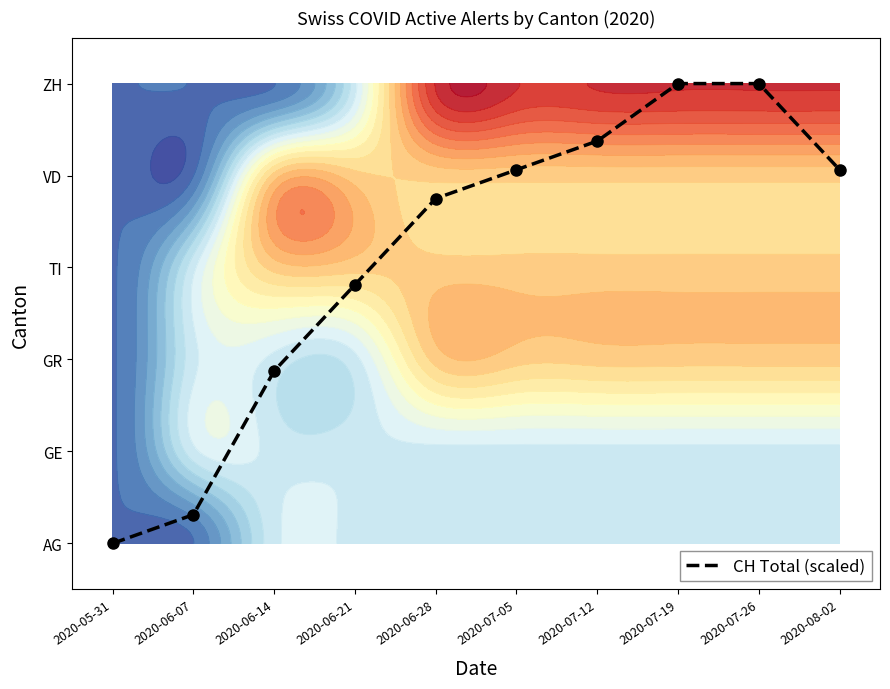

What is the ratio of the value at 2020-07-05 to the value at 2020-07-26?

0.8